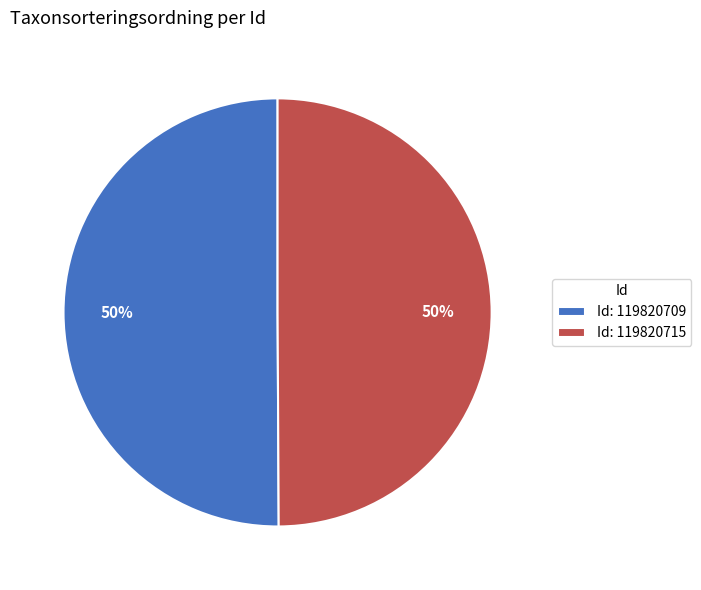

What is the ratio of the value at Id: 119820709 to the value at Id: 119820715?

1.0